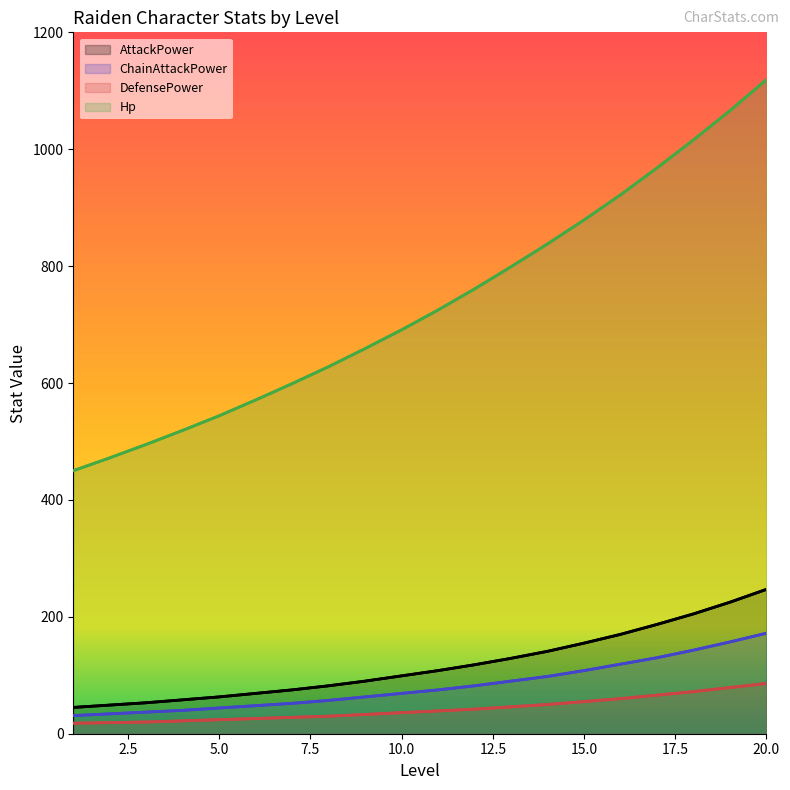

What is the sum of all DefensePower values?

851